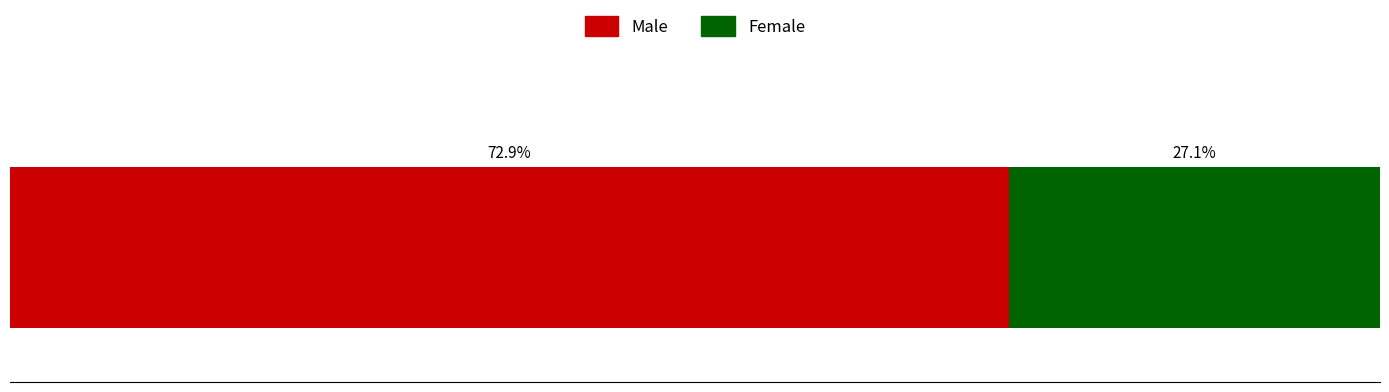

What are all the series names shown in the legend?

Male, Female